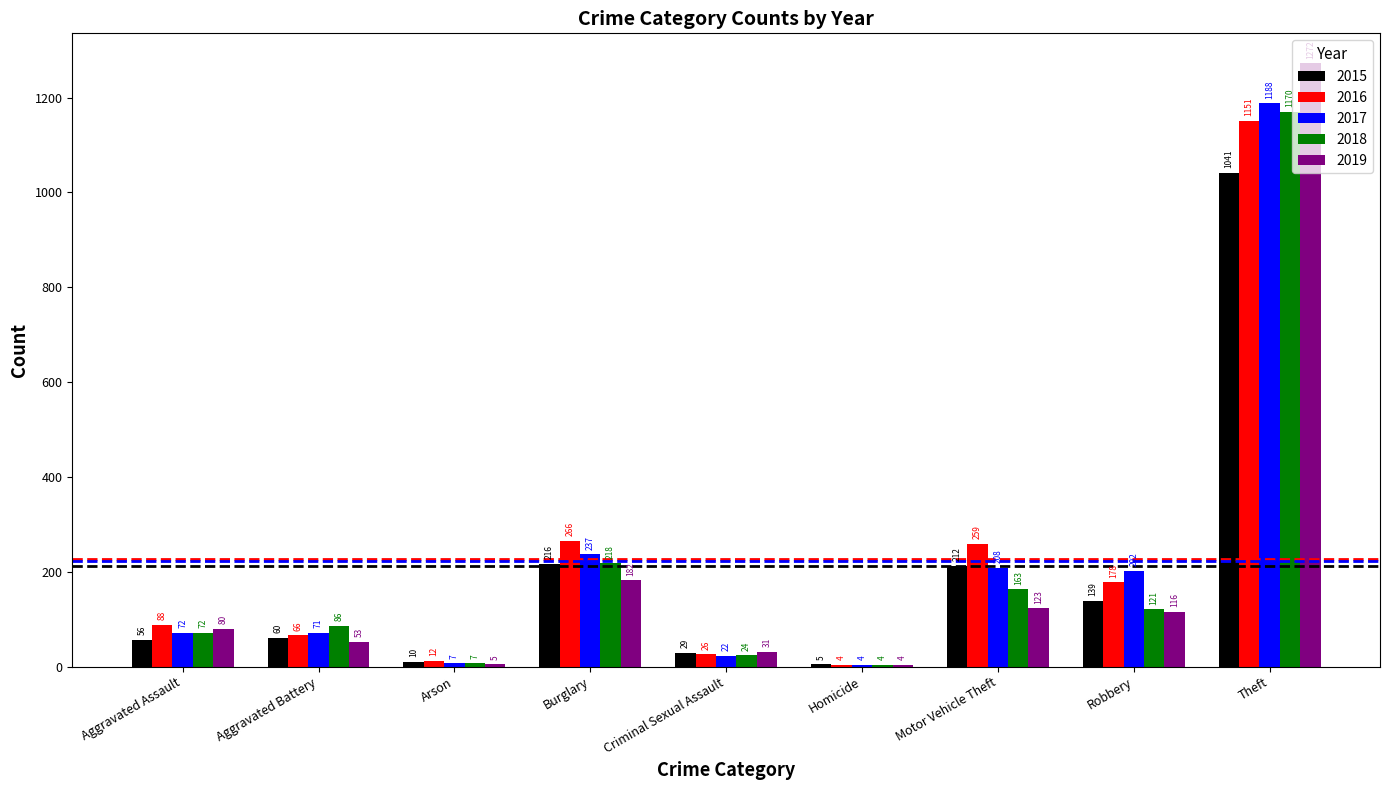

At which category is the sum across all series the highest?

Theft